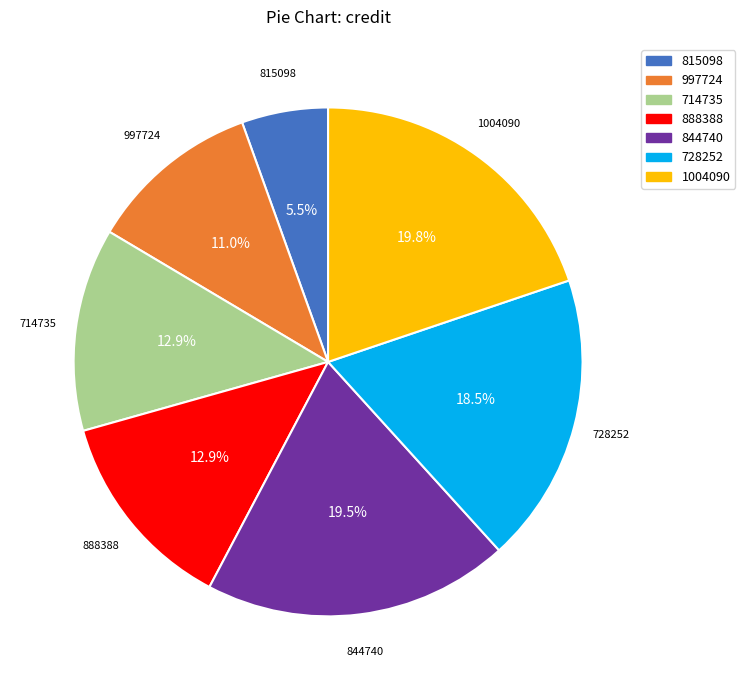

To the nearest percent, what portion does 714735 represent?

13%